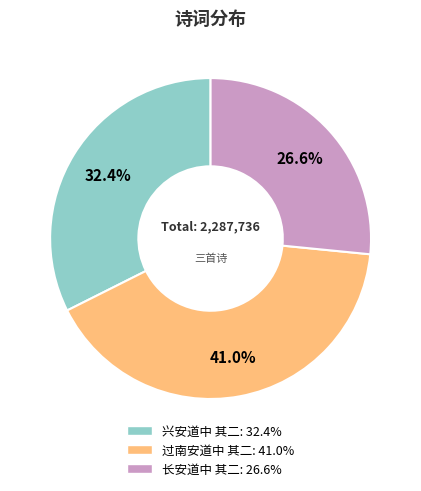

Which slice is the largest?

过南安道中 其二